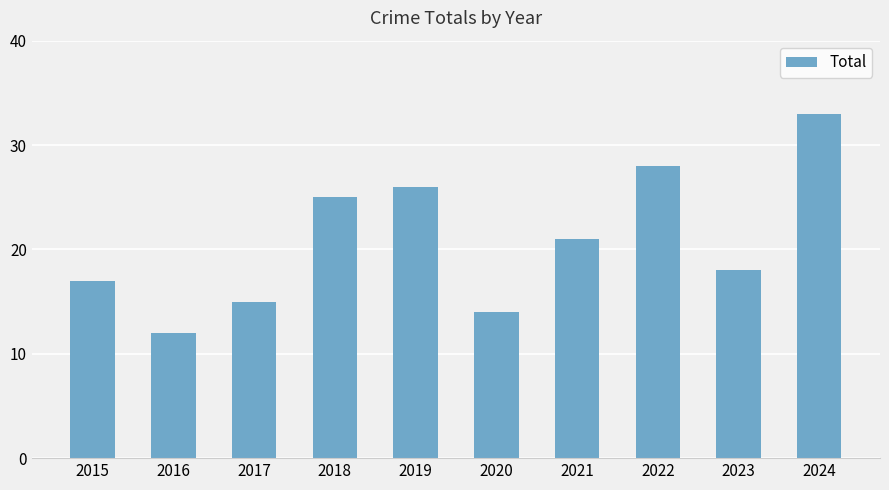

How many categories are shown in the chart?

10